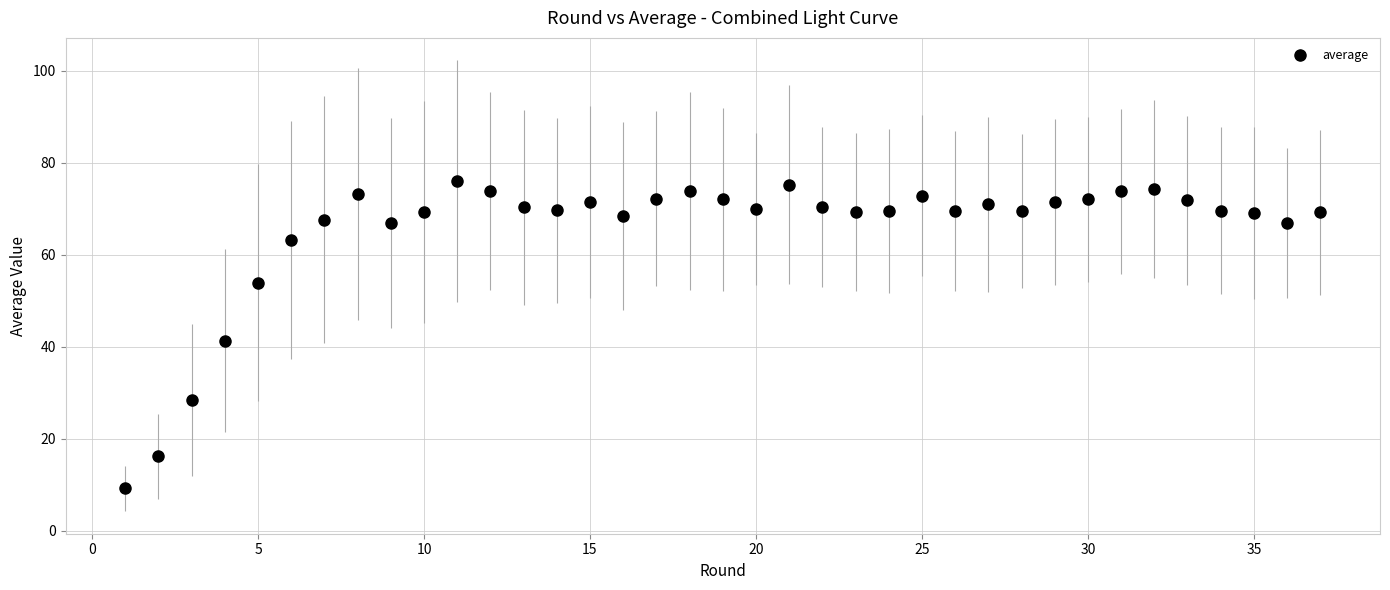

True or false: there are more than 0 points higher than both neighbors.

True